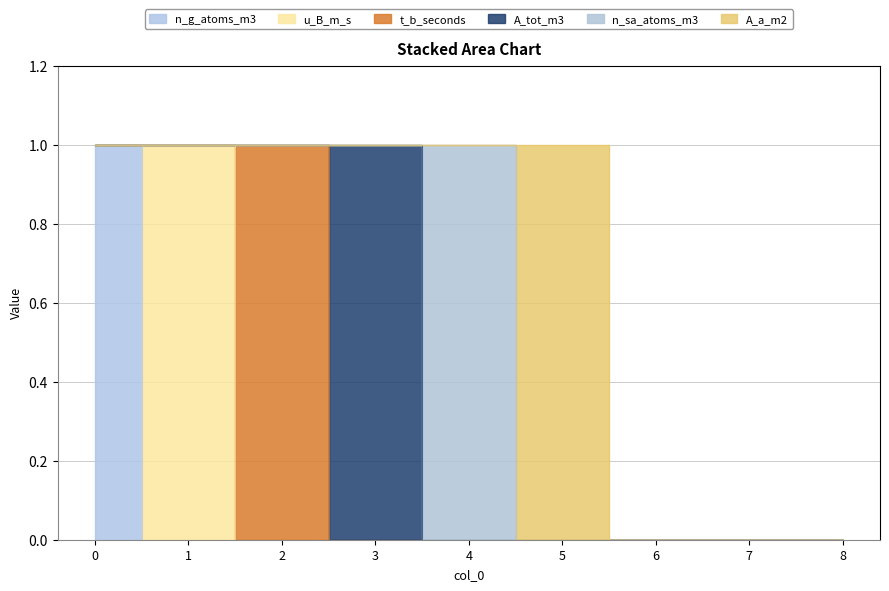

Reading left to right, transcribe all the data shown in this chart.

n_g_atoms_m3: 1	0	0	0	0	0	0	0	0
u_B_m_s: 0	1	0	0	0	0	0	0	0
t_b_seconds: 0	0	1	0	0	0	0	0	0
A_tot_m3: 0	0	0	1	0	0	0	0	0
n_sa_atoms_m3: 0	0	0	0	1	0	0	0	0
A_a_m2: 0	0	0	0	0	1	0	0	0